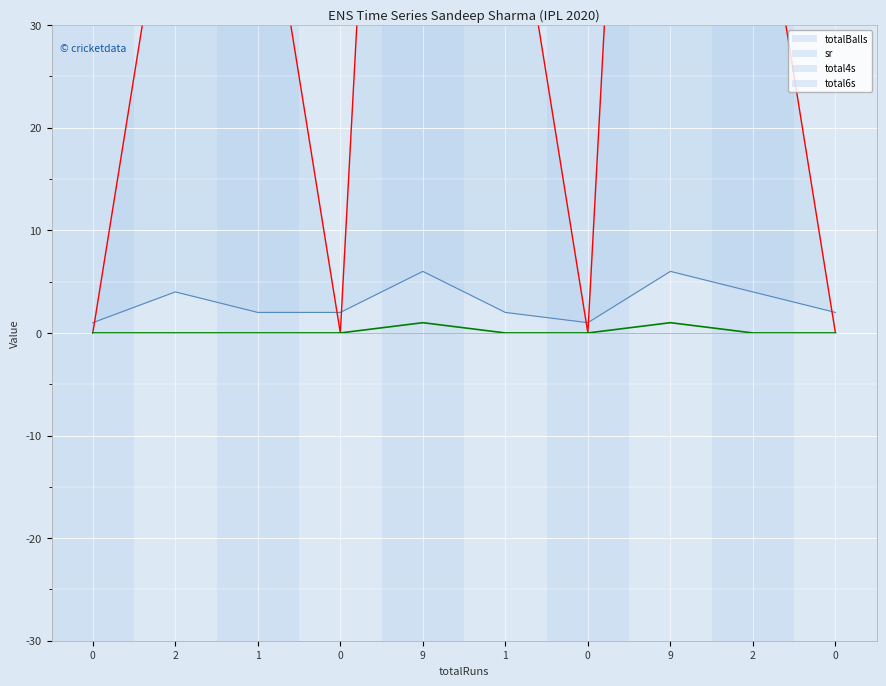

Reading left to right, transcribe all the data shown in this chart.

totalBalls: 0=1	2=4	1=2	0=2	9=6	1=2	0=1	9=6	2=4	0=2
sr: 0=0	2=50	1=50	0=0	9=150	1=50	0=0	9=150	2=50	0=0
total4s: 0=0	2=0	1=0	0=0	9=1	1=0	0=0	9=1	2=0	0=0
total6s: 0=0	2=0	1=0	0=0	9=0	1=0	0=0	9=0	2=0	0=0